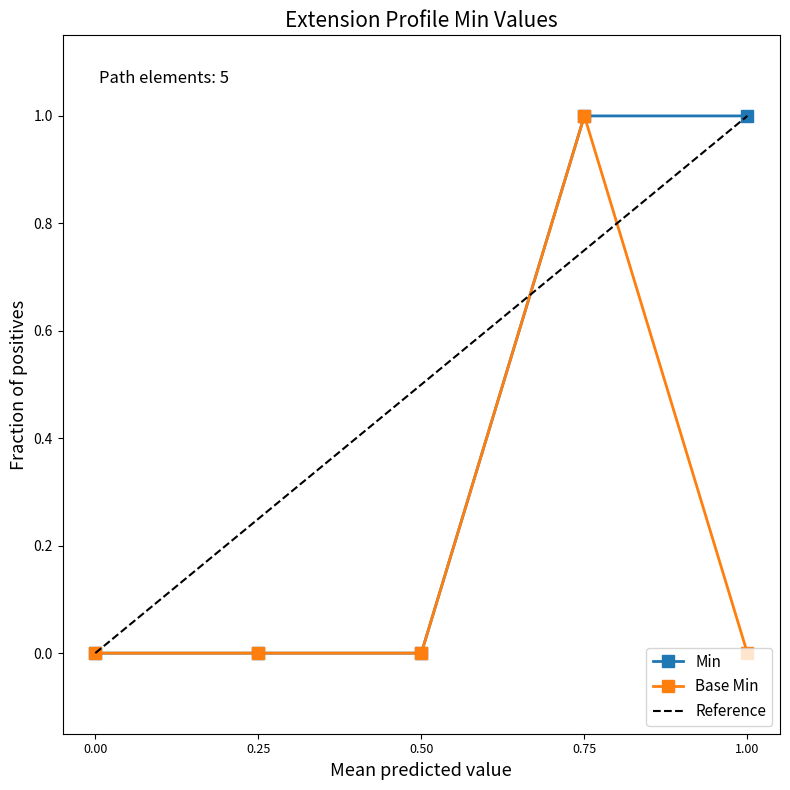

Does the chart have visible grid lines?

No